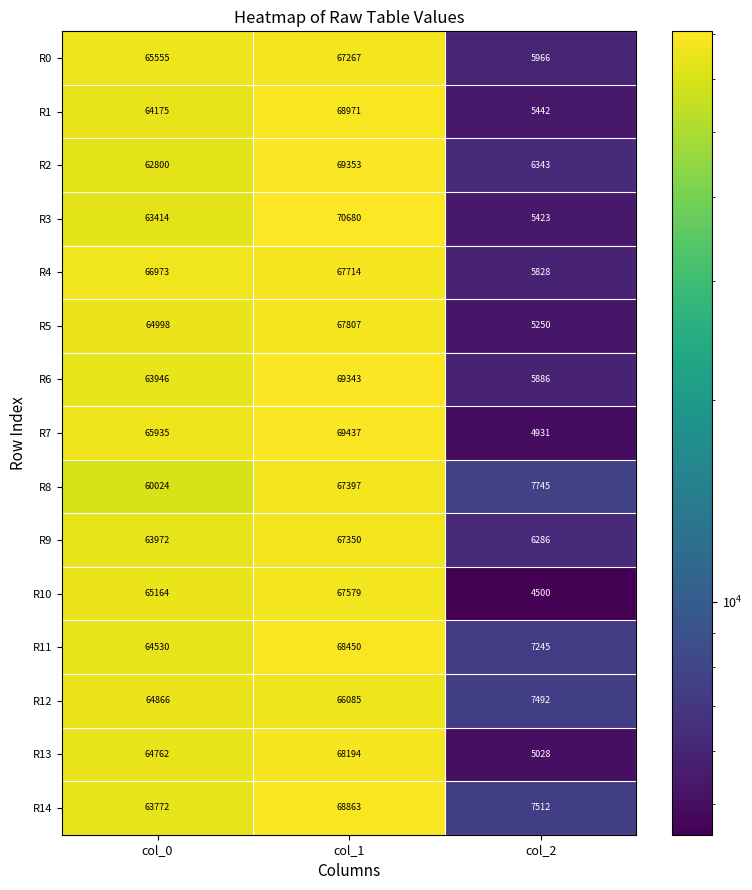

What value does the R10 series have at col_2, to the nearest 10?

4500